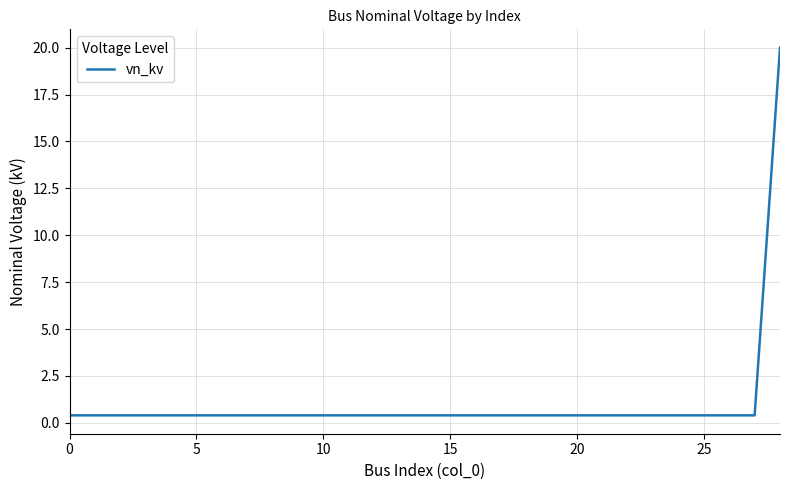

What is the maximum value shown in the chart?

20.0